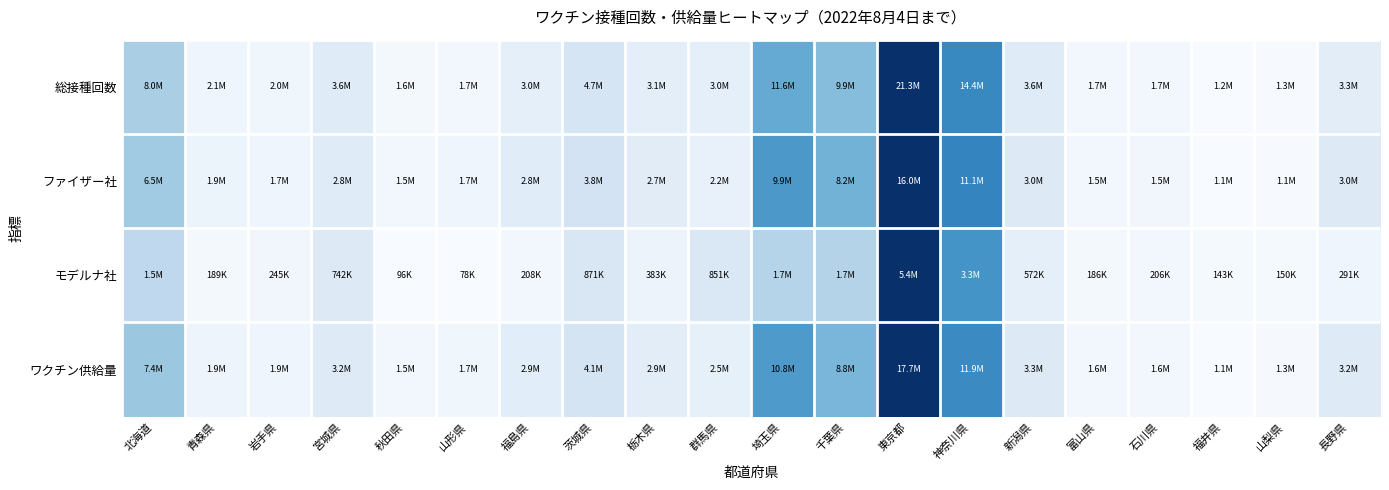

At how many categories does at least one series exceed 0?

20